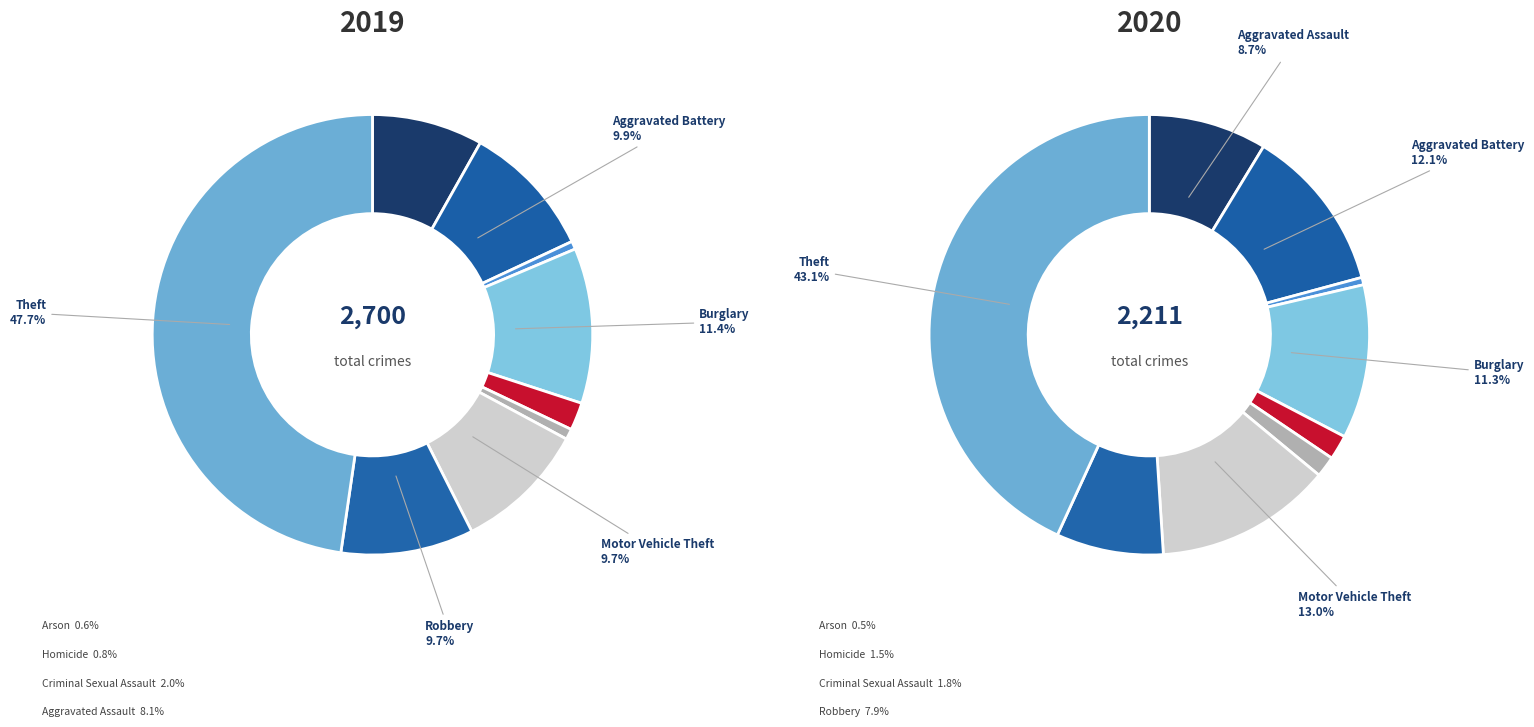

Does Aggravated Battery represent more than half of the total?

No